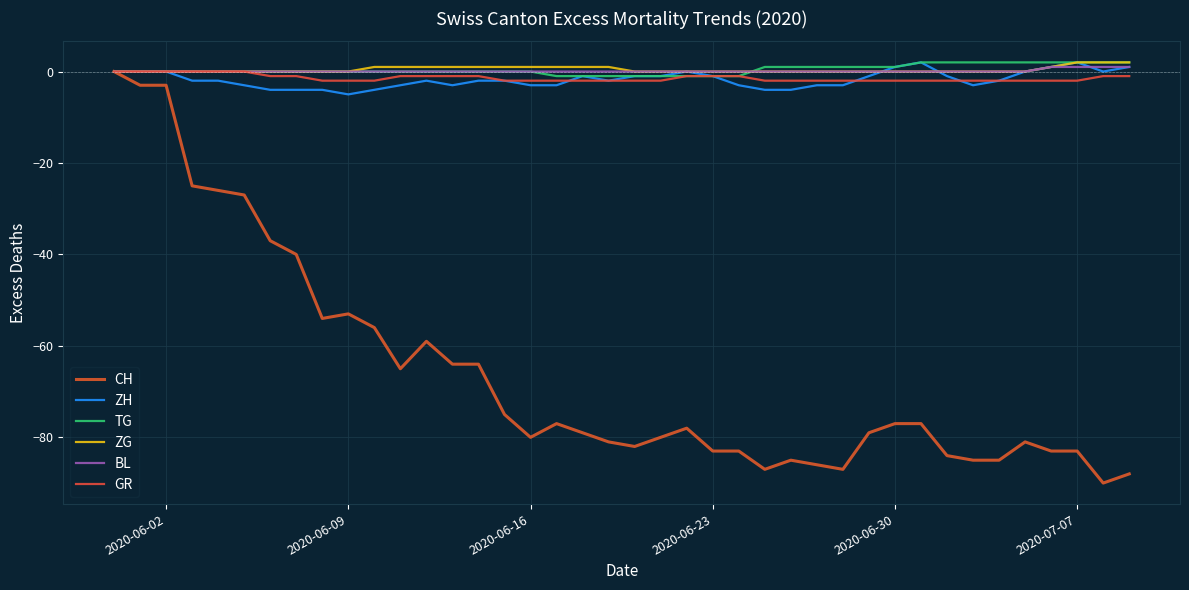

Does the chart display data point markers on the line(s)?

No